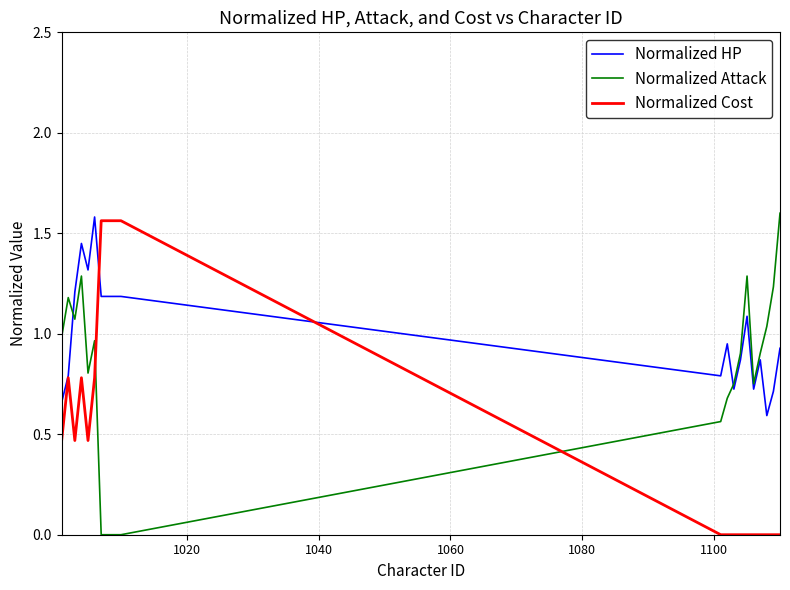

After their last crossing, which series has the higher values: Normalized Attack or Normalized HP?

Normalized Attack